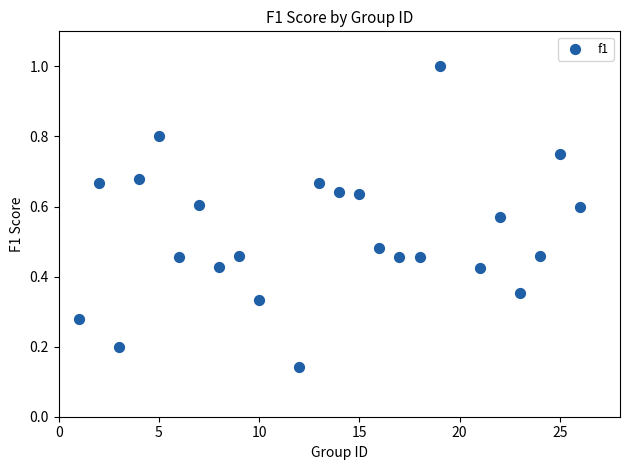

What is the range of X values (max minus min)?

25.0